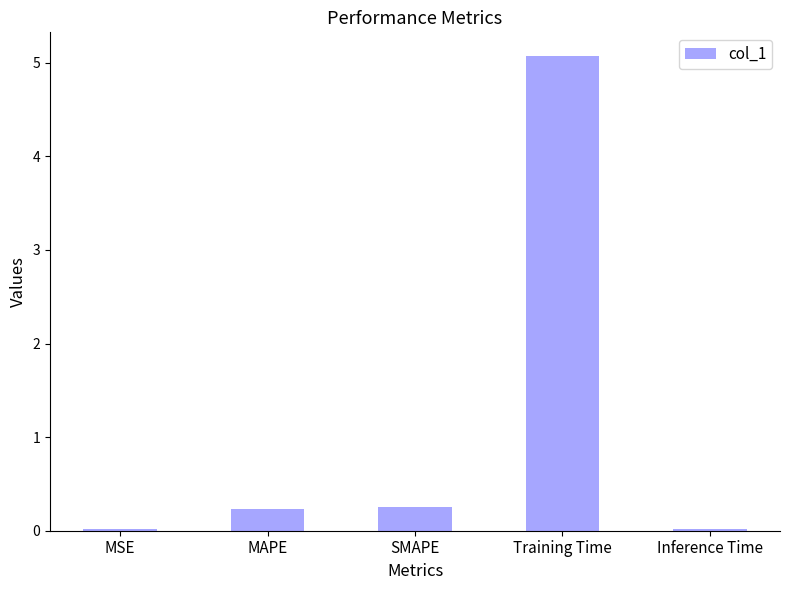

What position from the right is MSE?

5